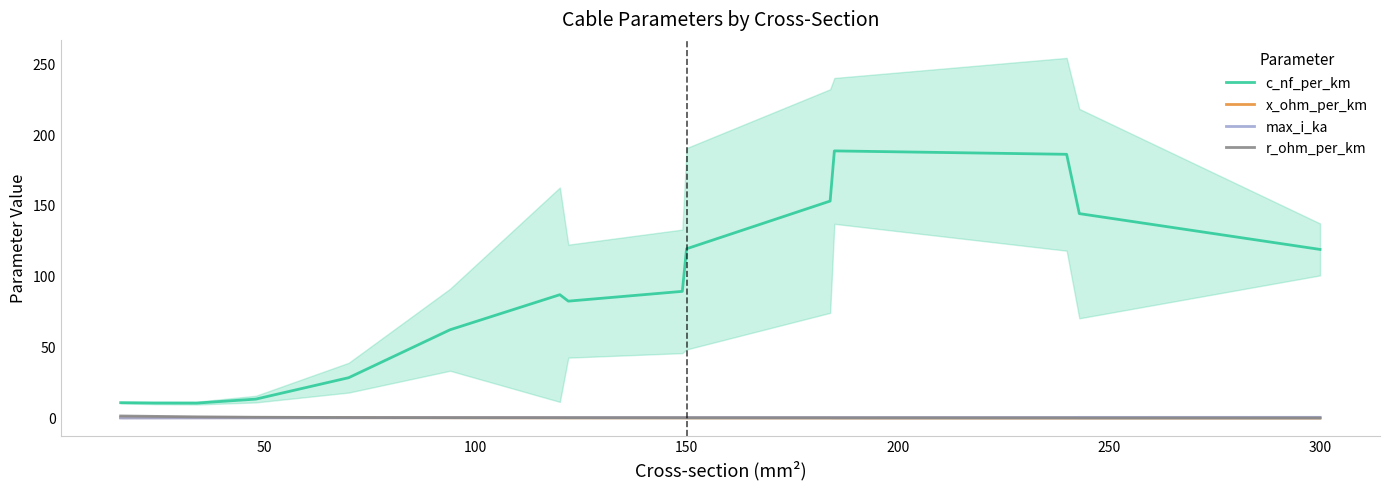

Reading right to left, list all the values displayed in this chart.

c_nf_per_km: 119.2	144.5	186.4	188.8	153.4	119.7	89.6	82.7	87.2	62.5	28.6	13.5	10.6	10.7	10.9
x_ohm_per_km: 0.2	0.2	0.2	0.2	0.2	0.2	0.3	0.3	0.3	0.3	0.3	0.3	0.3	0.3	0.3
max_i_ka: 0.6	0.5	0.5	0.4	0.4	0.4	0.4	0.4	0.3	0.3	0.3	0.2	0.2	0.1	0.1
r_ohm_per_km: 0.1	0.1	0.1	0.2	0.2	0.2	0.2	0.2	0.3	0.3	0.5	0.6	0.9	1.3	1.5